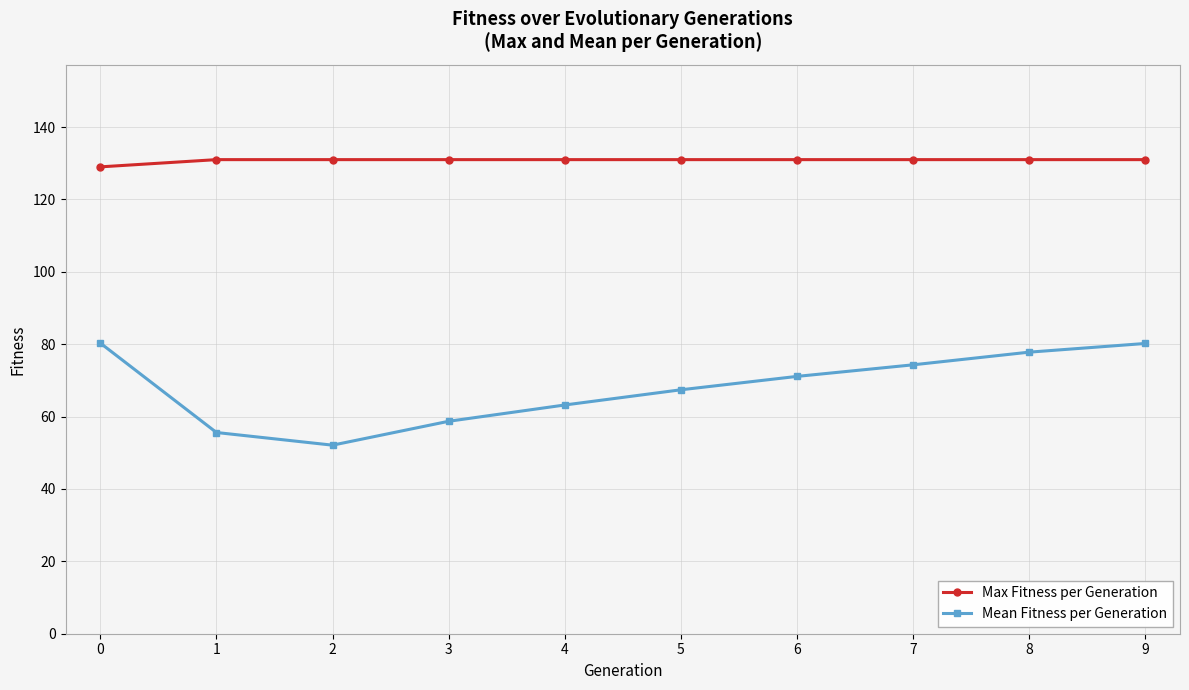

True or false: Mean Fitness per Generation and Max Fitness per Generation intersect in this chart.

False